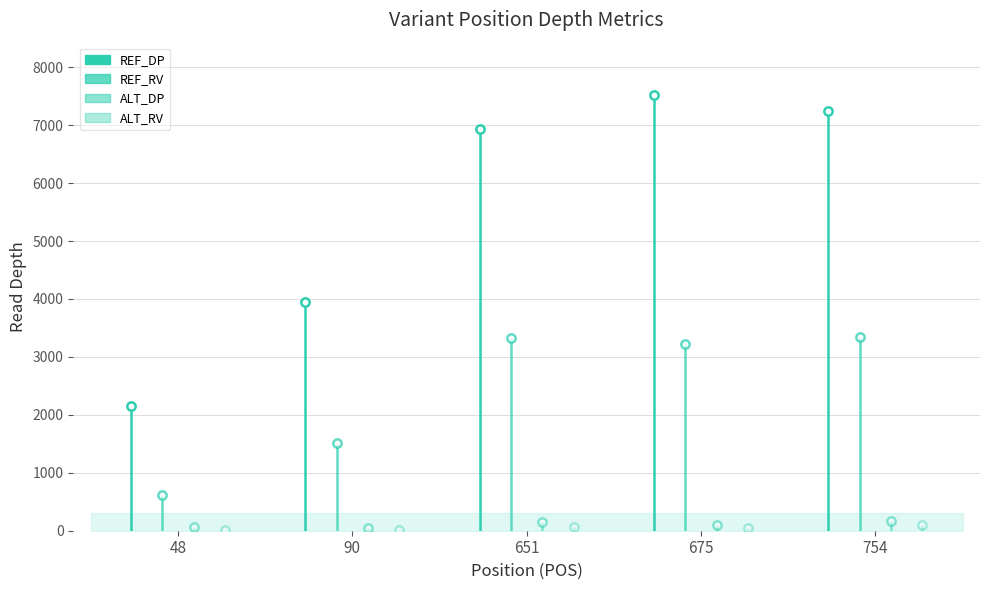

What is the smallest value displayed?

12